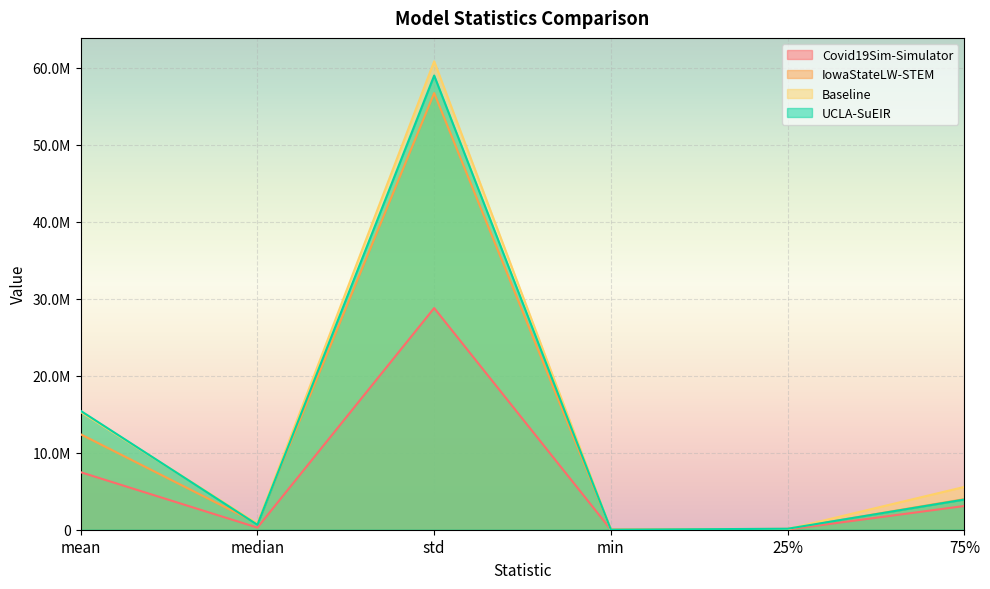

True or false: Covid19Sim-Simulator and IowaStateLW-STEM intersect in this chart.

False